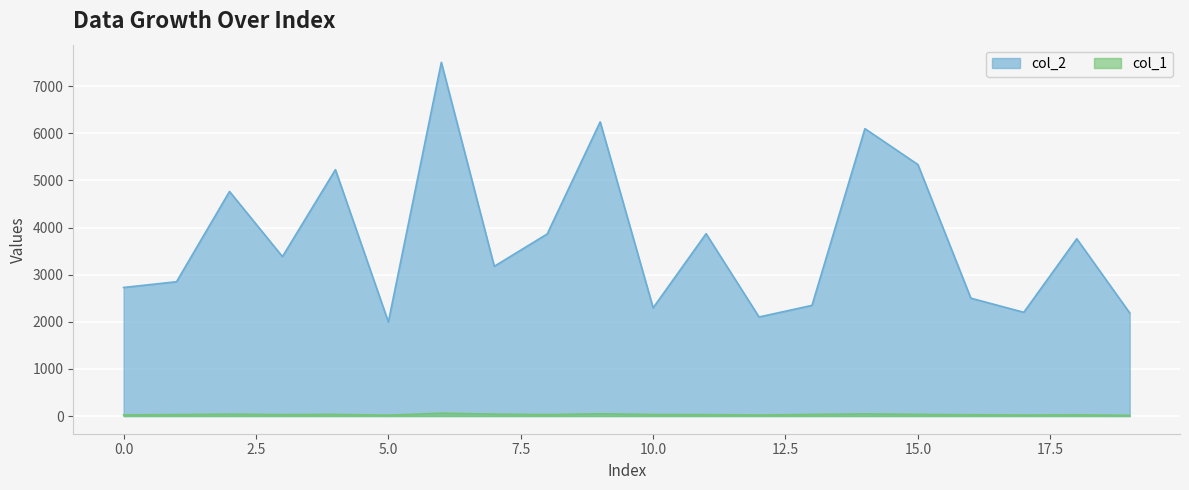

Reading left to right, transcribe all the data shown in this chart.

col_2: 0=2728	1=2850	2=4765	3=3383	4=5228	5=1995	6=7505	7=3177	8=3864	9=6242	10=2296	11=3869	12=2102	13=2348	14=6098	15=5336	16=2501	17=2201	18=3762	19=2188
col_1: 0=23	1=31	2=40	3=31	4=35	5=18	6=60	7=40	8=31	9=47	10=33	11=30	12=21	13=34	14=45	15=35	16=27	17=21	18=25	19=15